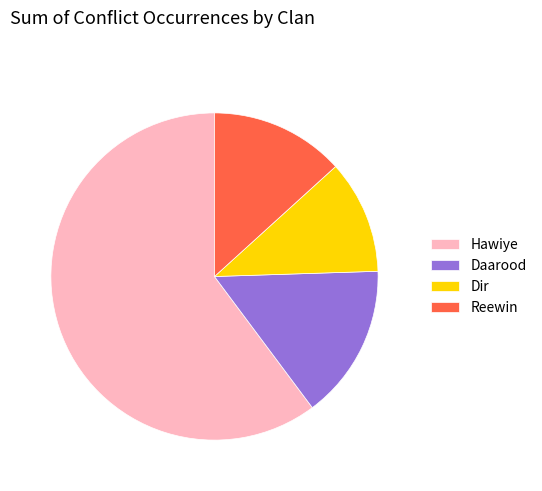

Is there any slice that represents more than half of the pie?

Yes